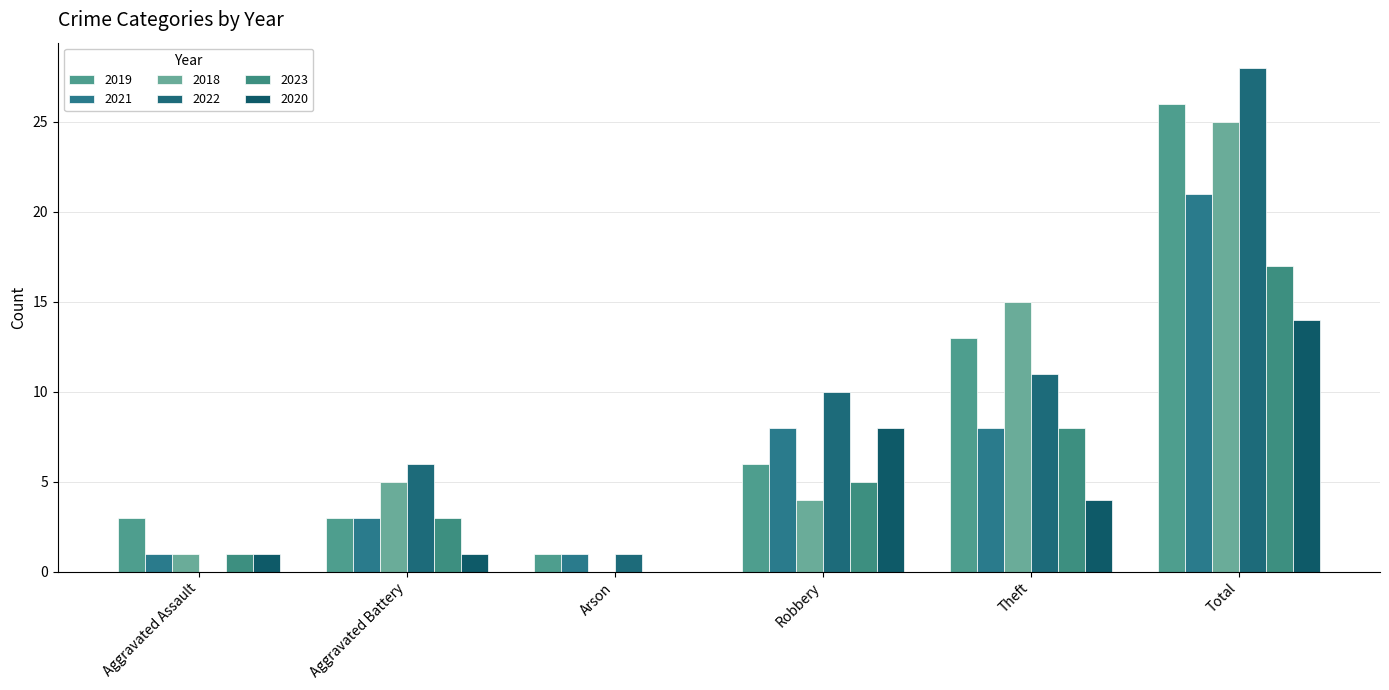

Which has a higher value, Total or Aggravated Battery?

Total